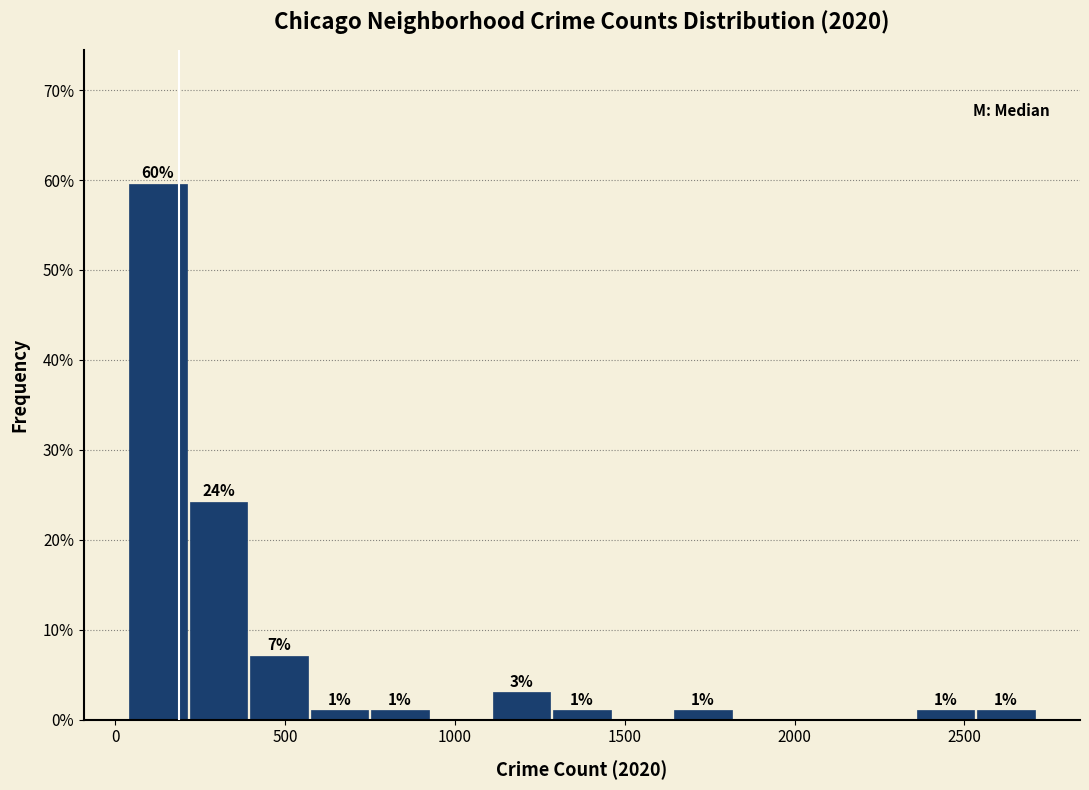

Read against the x-axis, roughly where is the centre of the tallest bar?

100